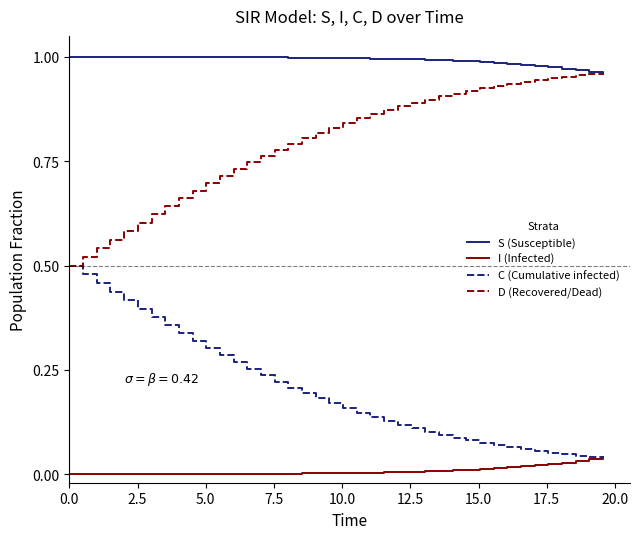

Rank the series by their average value, from highest to lowest.

S (Susceptible), D (Recovered/Dead), C (Cumulative infected), I (Infected)